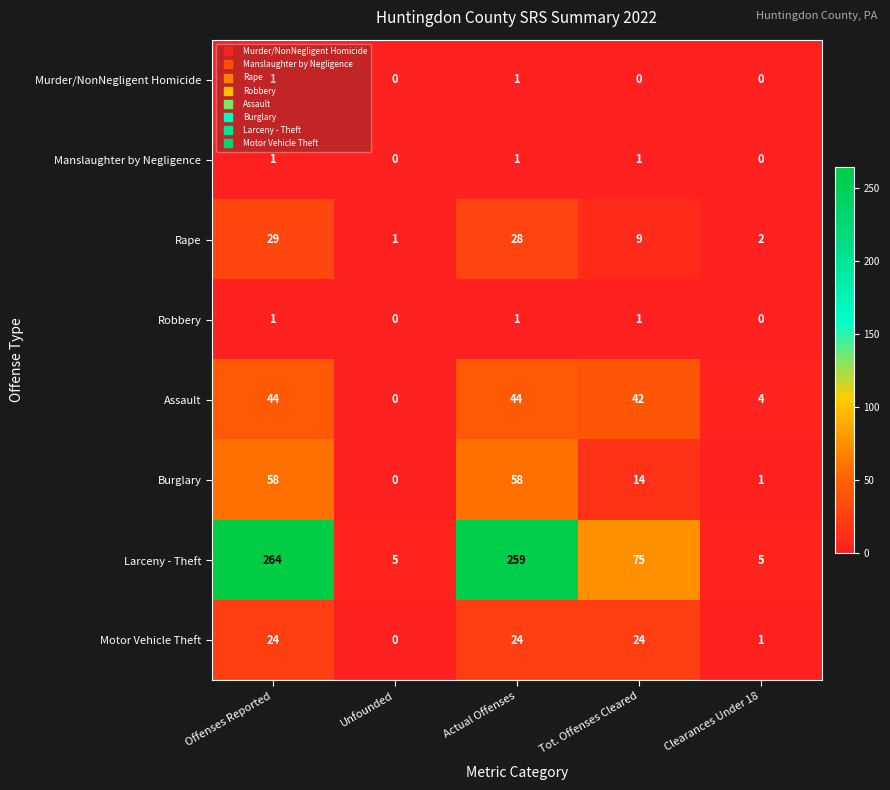

The Murder/NonNegligent Homicide series shows 0 at Clearances Under 18. True or false?

True